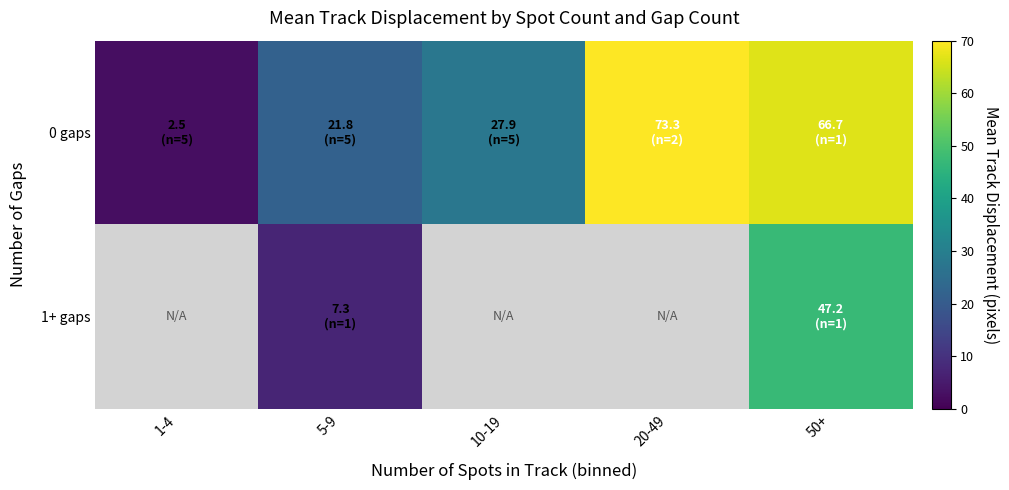

At 1-4, list the series in order from largest to smallest.

0 gaps, 1+ gaps